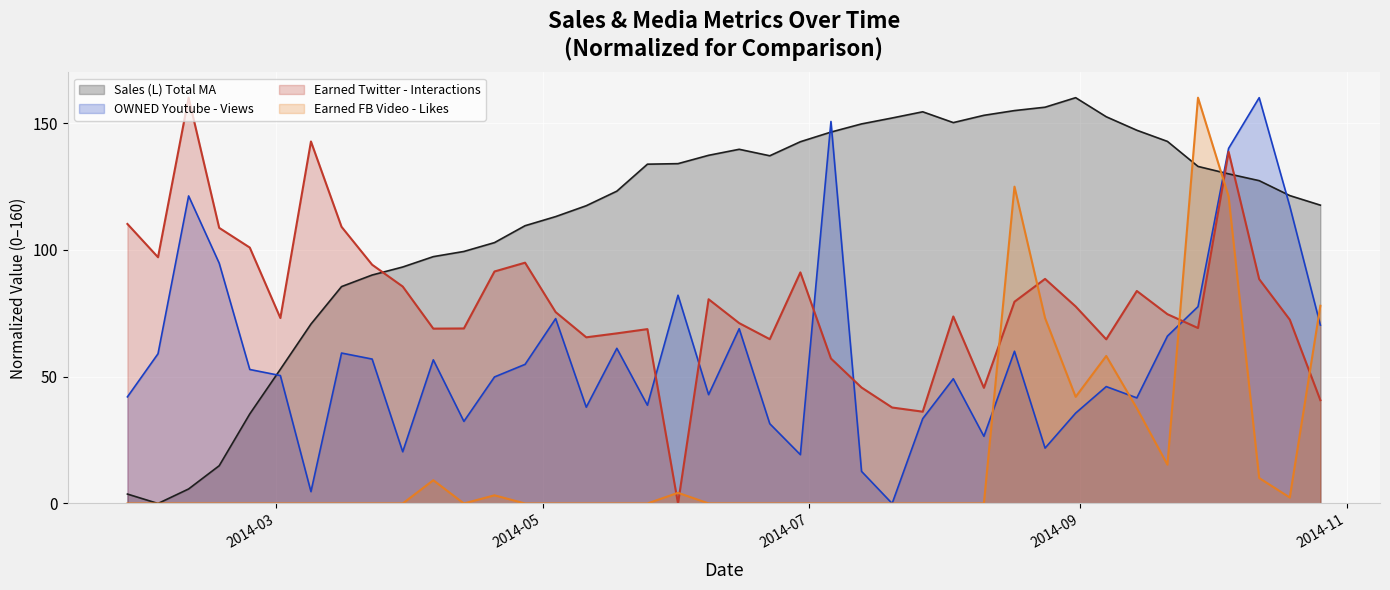

How many lines are shown in the chart?

4